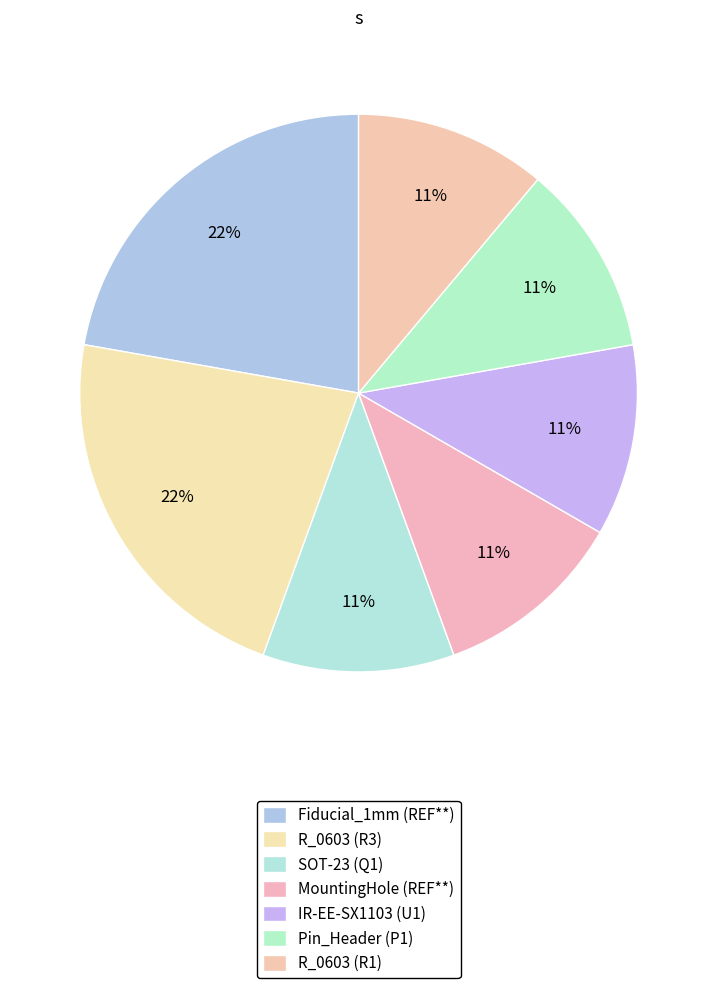

To the nearest percent, what portion does SOT-23 (Q1) represent?

11%